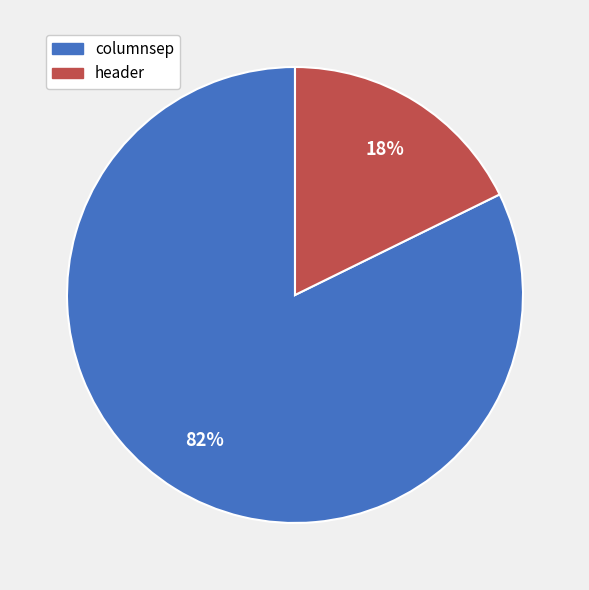

Rank the categories by value from highest to lowest.

columnsep, header